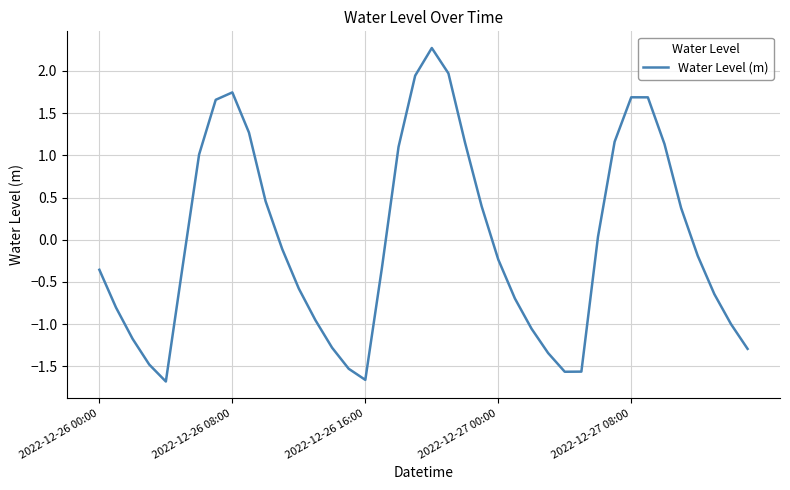

What is the greatest value displayed?

2.3